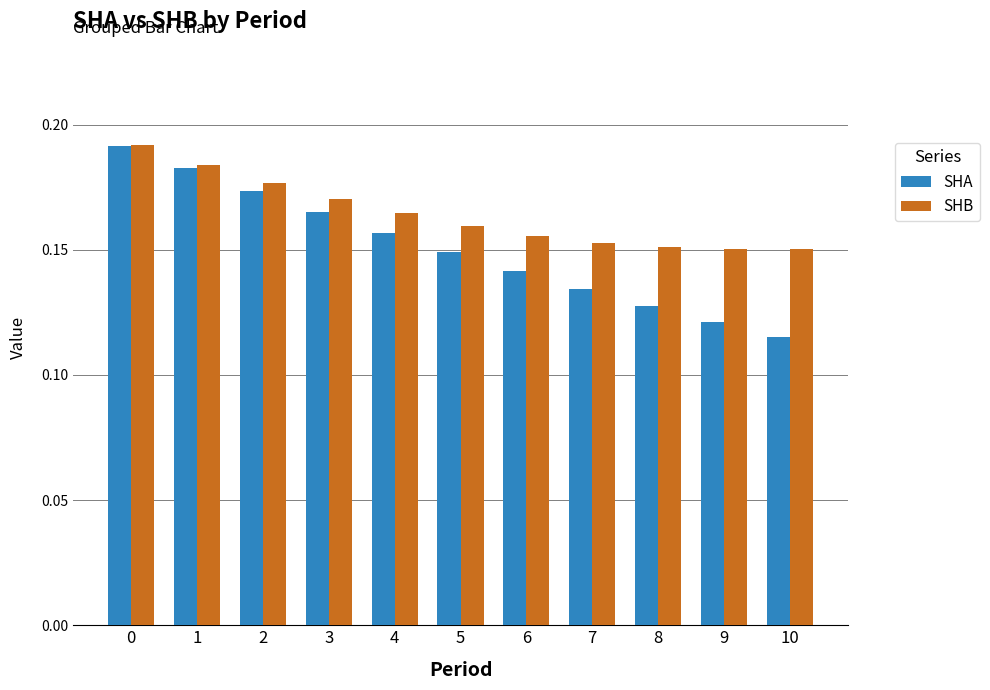

At which label is SHA closest to 0?

10